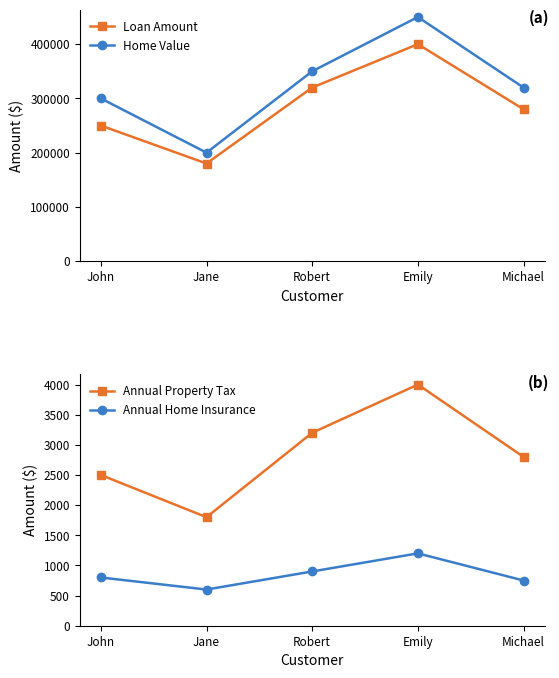

True or false: Home Value and Annual Home Insurance cross at least once.

False